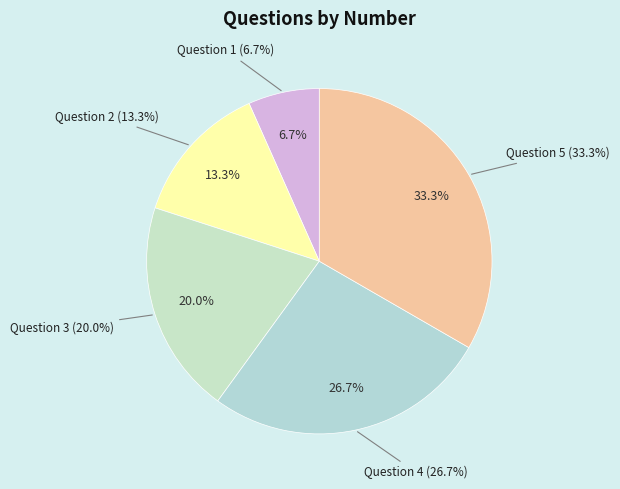

Is there a majority slice in this chart?

No